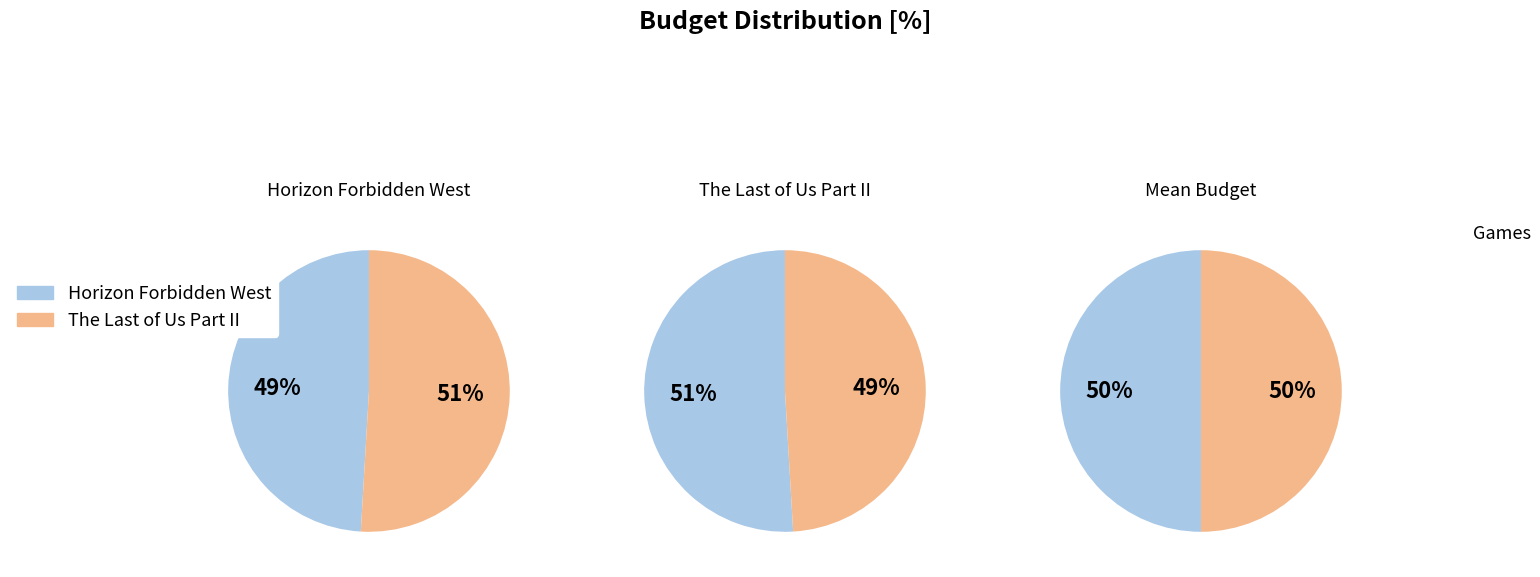

To the nearest percent, what is the average slice percentage?

50%